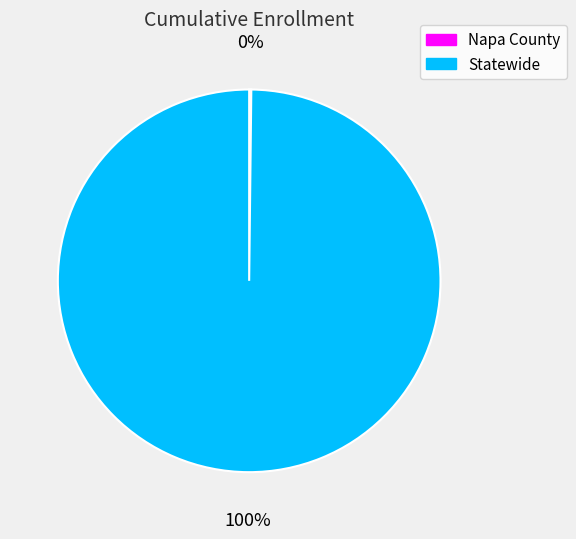

To the nearest percent, what is the average slice percentage?

50%